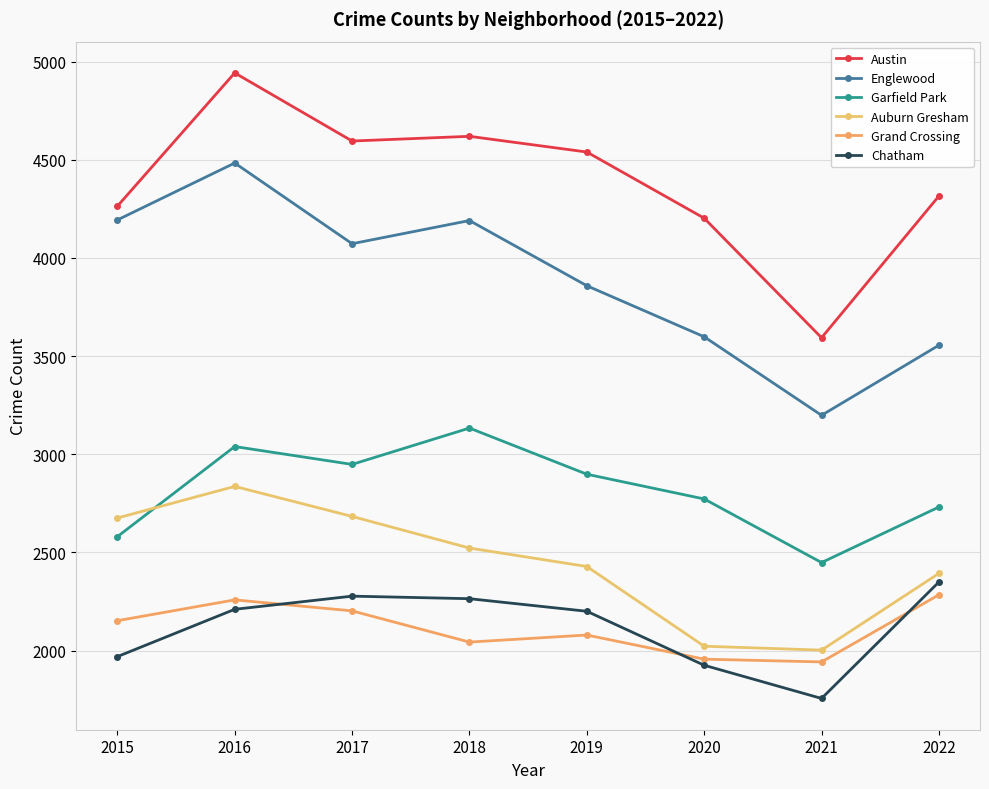

What is the highest value of the Chatham series?

2349